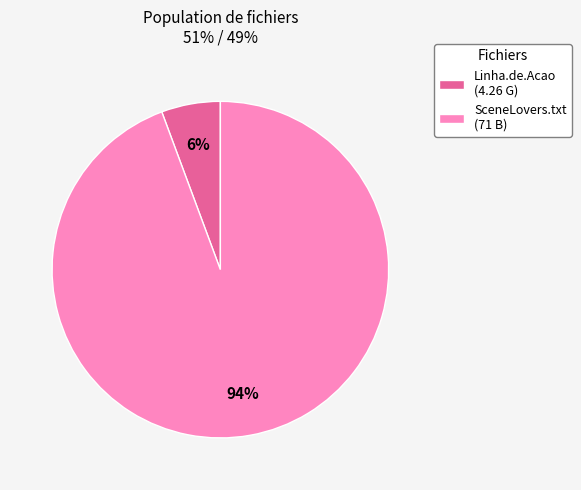

What percentage is the SceneLovers.txt (71 B) slice, to the nearest percent?

94%